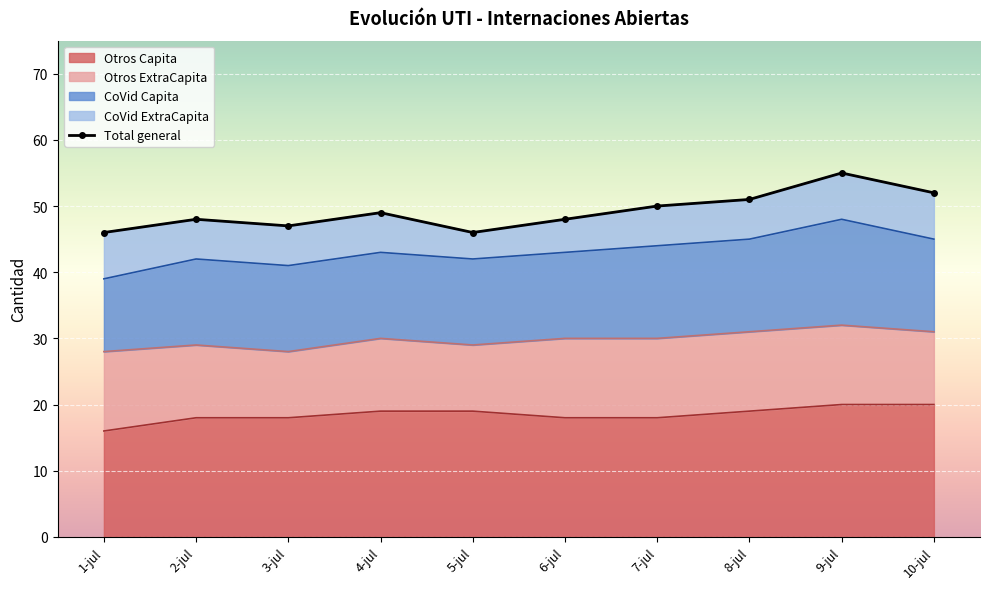

What is the change in value from 3-jul to 10-jul?

+5